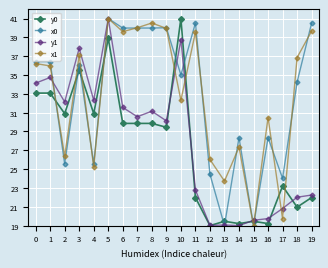

At which label does x0 reach its peak?

5